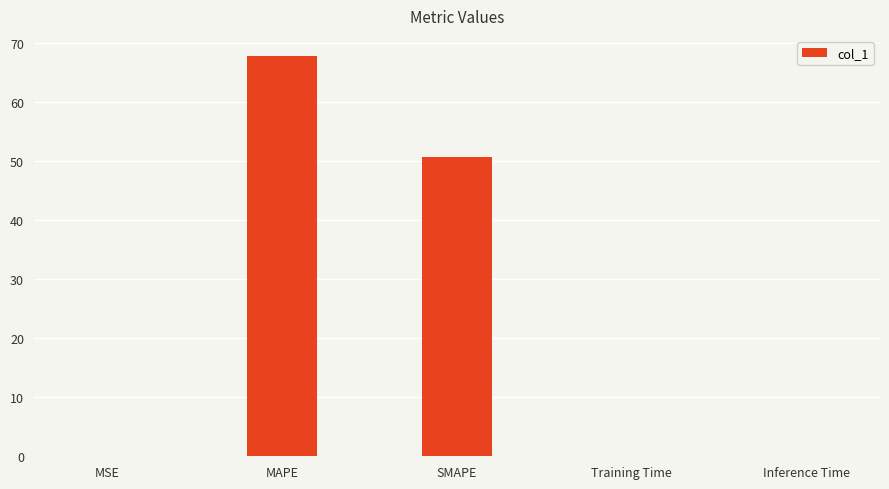

The value at MSE is 0.0. True or false?

True